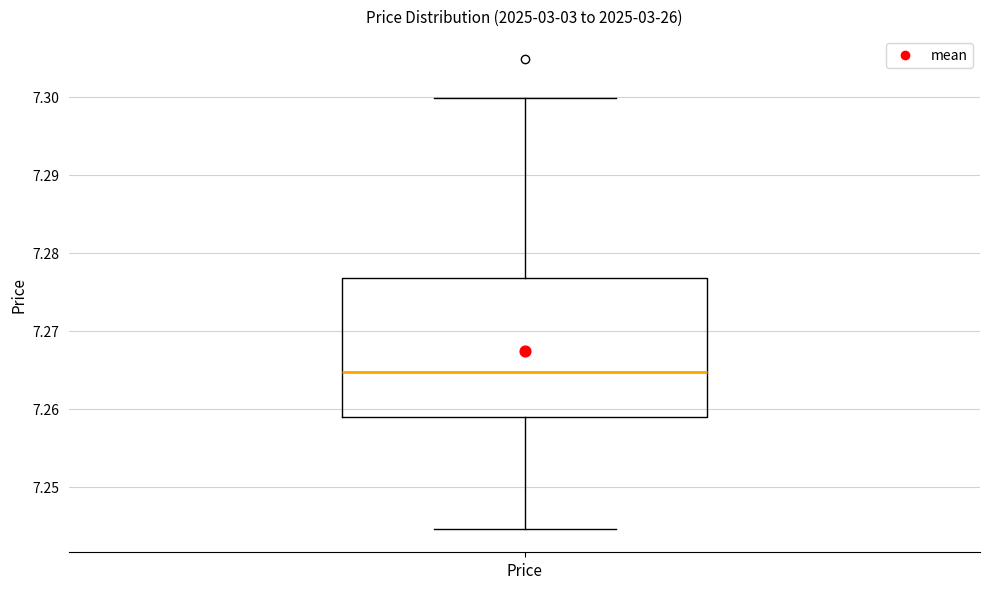

Where does the median line of the box for Price sit on the y-axis? The values are not printed on the chart, so give them approximately, as read against the axis.

7.265